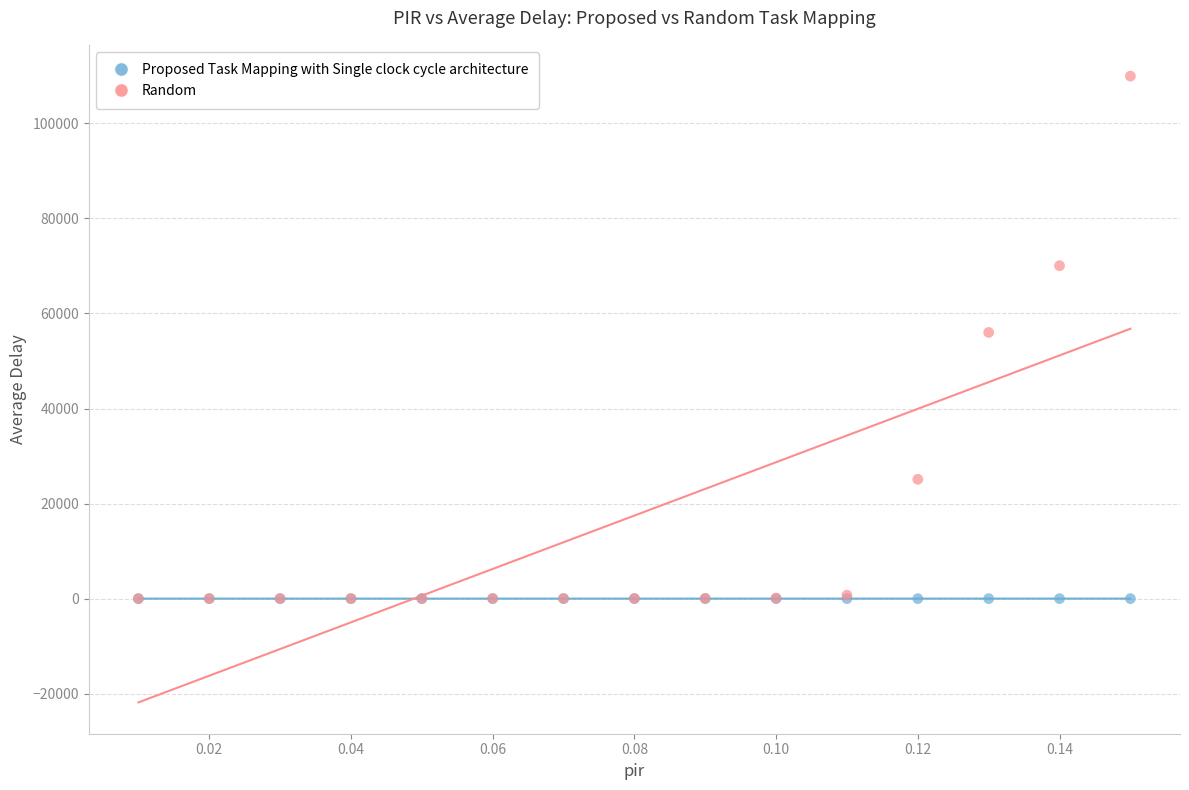

Which series contains the highest Y value?

Random